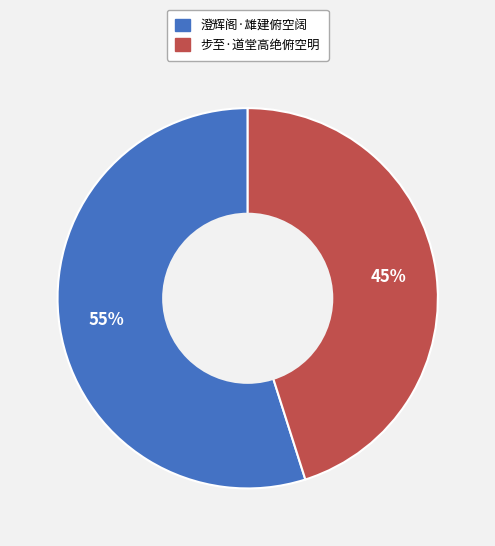

Combined, do 步至·道堂高绝俯空明 and 澄辉阁·雄建俯空阔 account for over 50%?

Yes